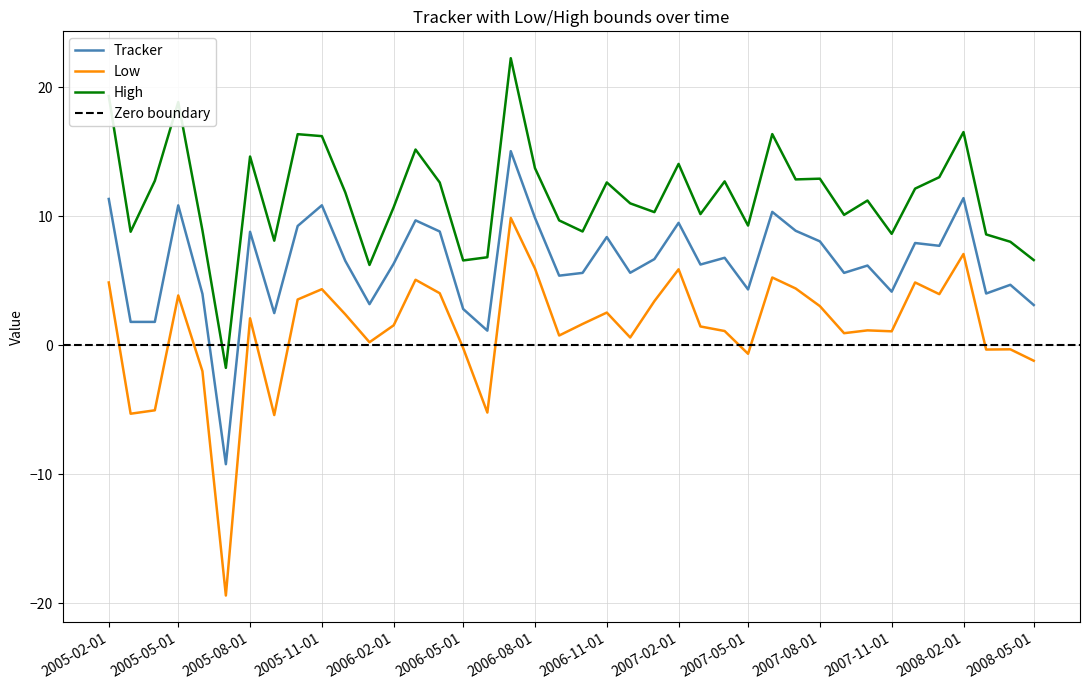

The High series shows 14.6 at 2005-08-01. True or false?

True